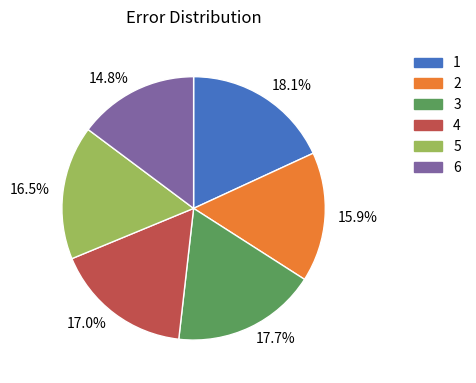

To the nearest percent, what portion does 2 represent?

16%